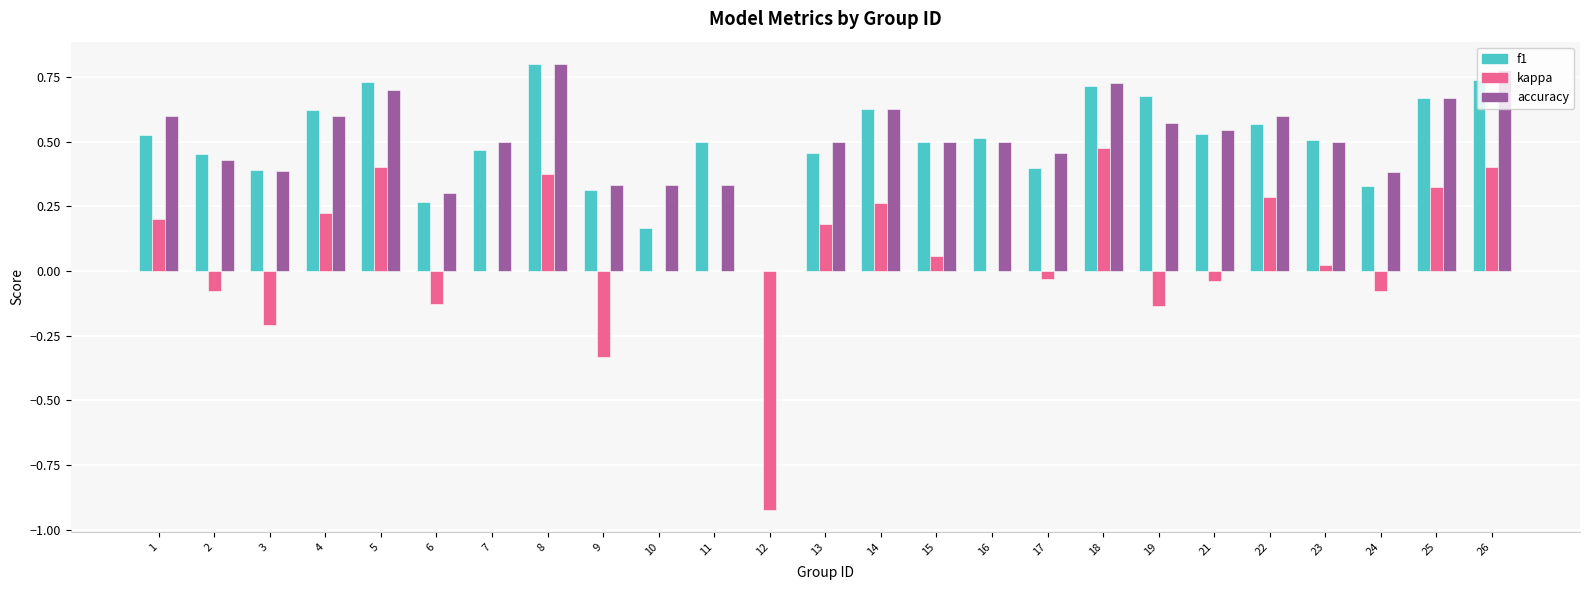

Between 24 and 26, which series saw the biggest shift?

kappa